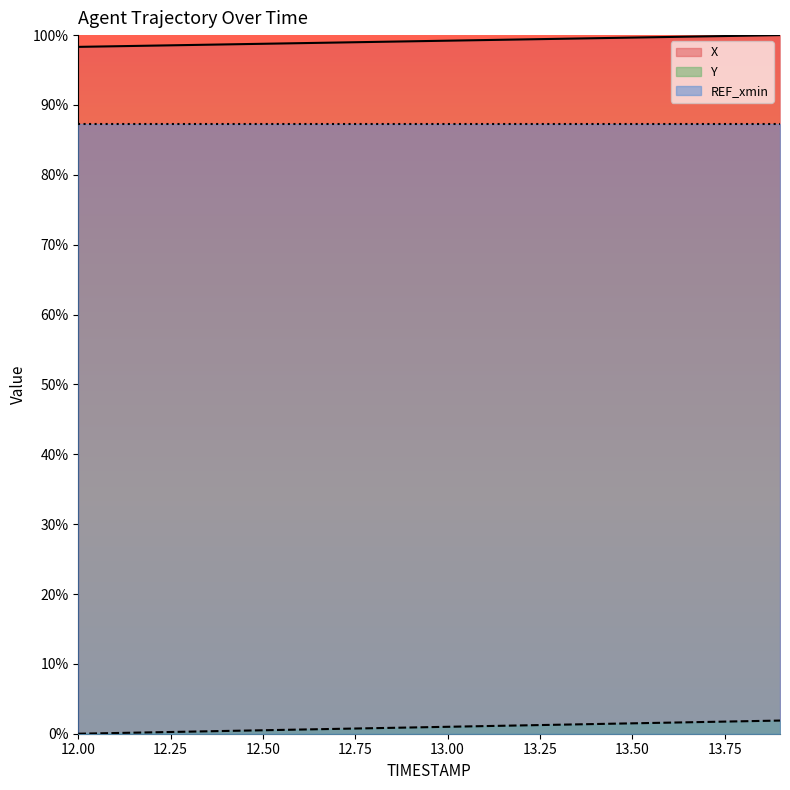

What is the value of the Y point at the 6th from the left?

0.5